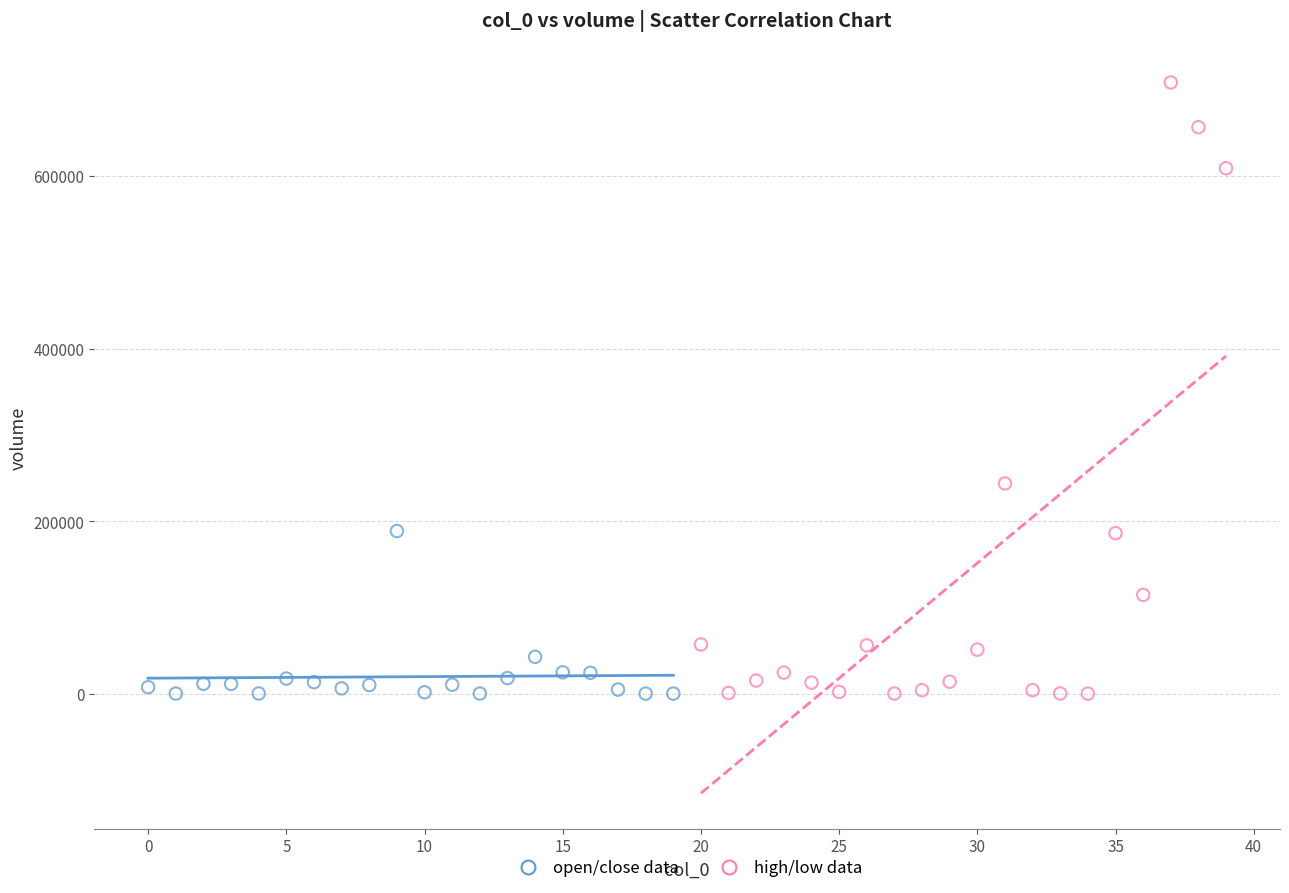

Which series has the widest spread of Y values?

high/low data